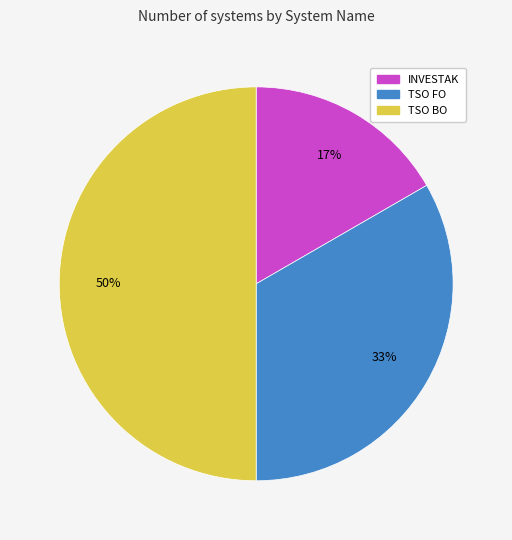

How many segments does this pie chart have?

3